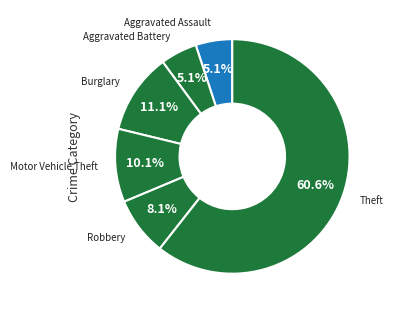

To the nearest percent, what percentage of the pie is Burglary?

11%